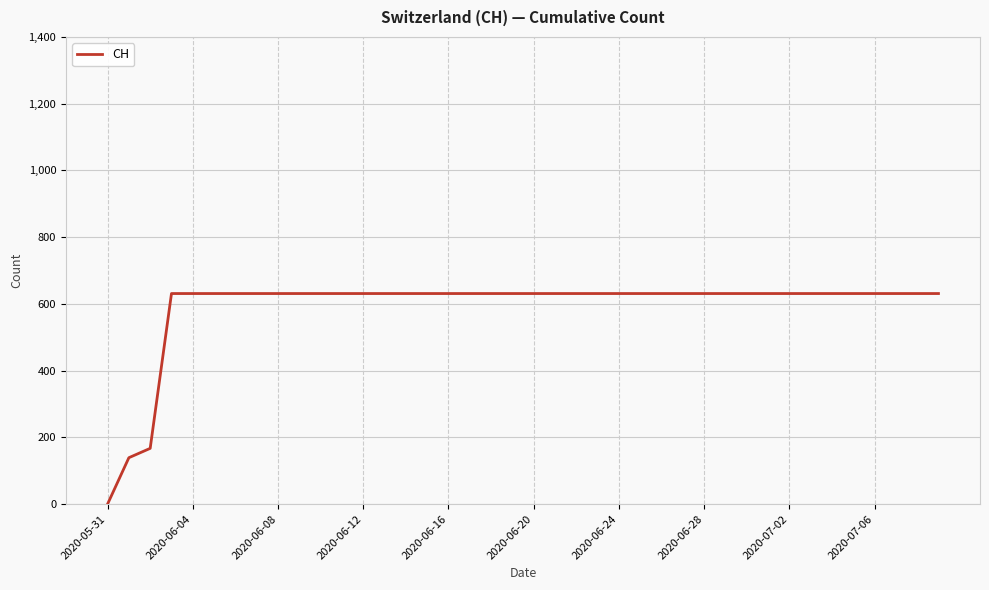

What is the greatest value displayed?

631